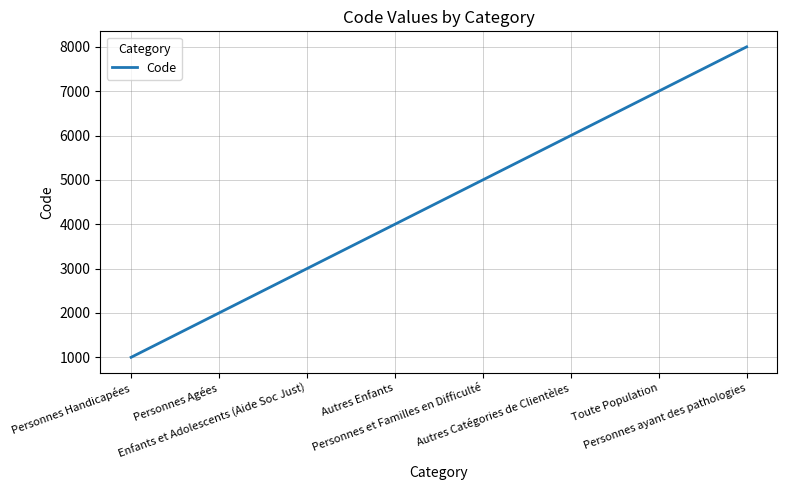

What is the sum of all values?

36000